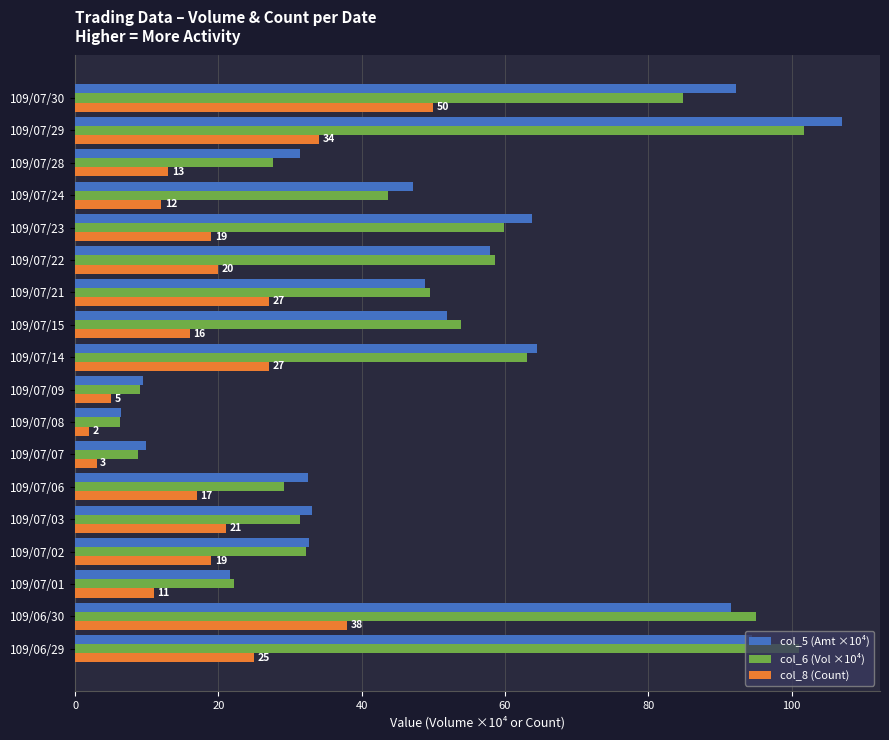

What is the spread (max minus min) of values at 109/06/29?

76.0